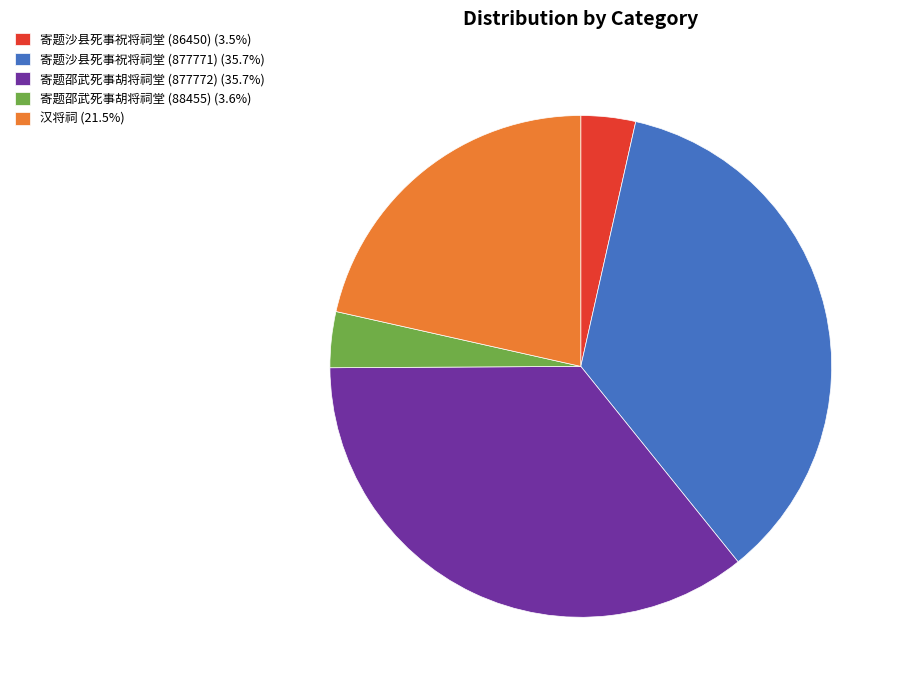

Approximately how many times larger is the value at 寄题沙县死事祝将祠堂 (877771) (35.7%) compared to 寄题邵武死事胡将祠堂 (877772) (35.7%)?

1.0